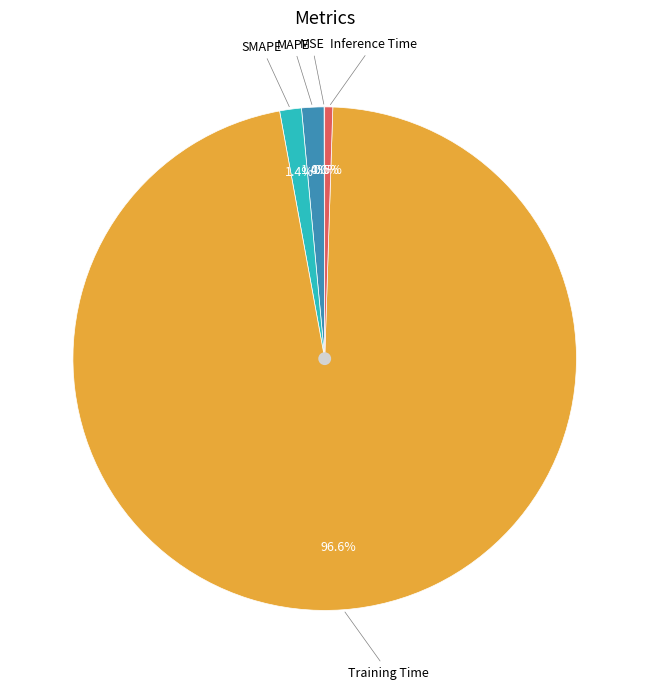

Is there any slice that represents more than half of the pie?

Yes